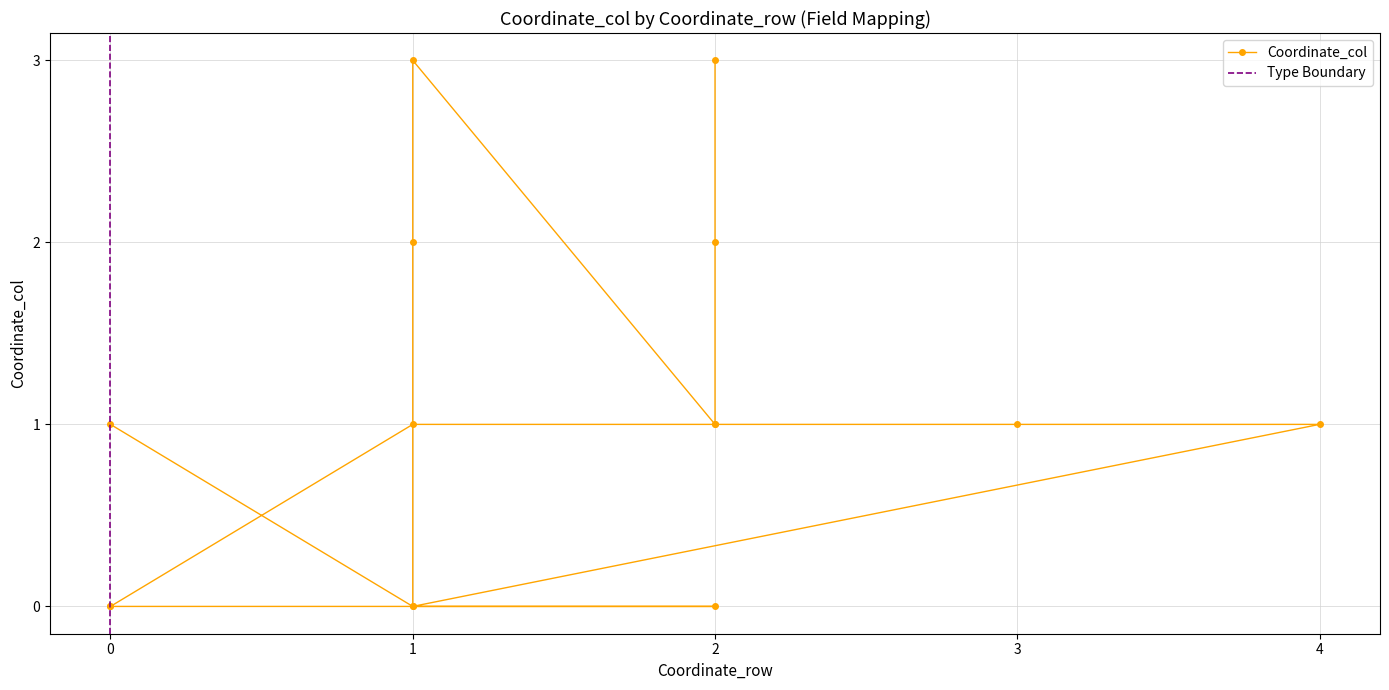

What is the difference between the values at 1 and 1?

1